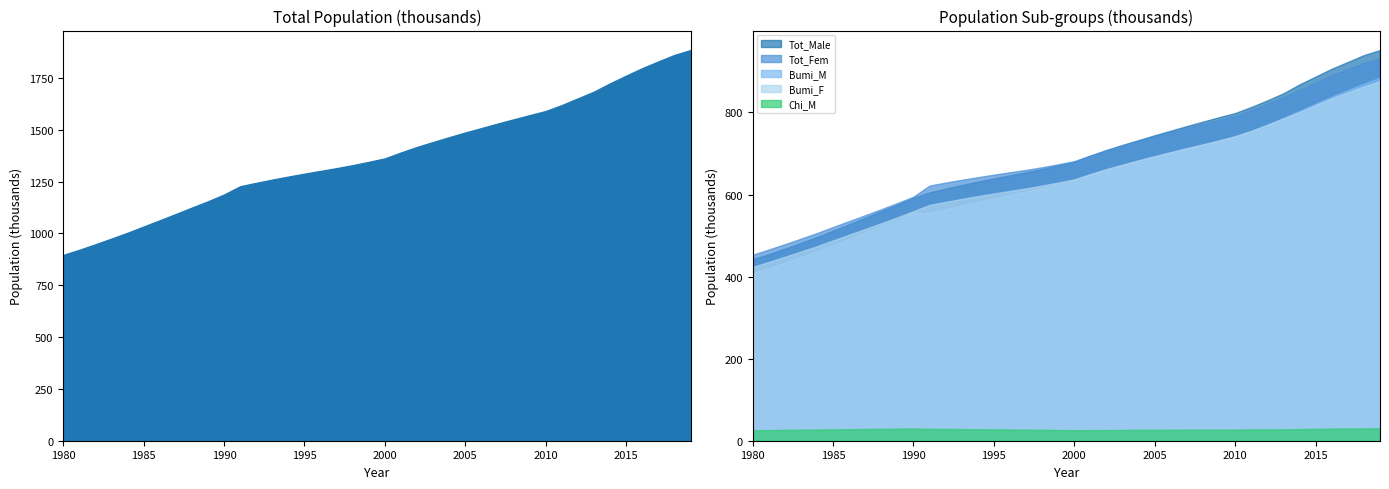

Reading left to right, extract all data points from this chart.

Total_pop: 1980=895.7	1981=920.5	1982=947.1	1983=974.6	1984=1002.6	1985=1032.9	1986=1062.8	1987=1093.2	1988=1124.0	1989=1154.5	1990=1187.2	1991=1227.0	1992=1243.5	1993=1259.1	1994=1273.7	1995=1287.7	1996=1301.1	1997=1314.4	1998=1328.9	1999=1344.7	2000=1361.4	2001=1390.0	2002=1416.7	2003=1440.5	2004=1463.8	2005=1486.3	2006=1507.6	2007=1529.1	2008=1549.8	2009=1570.0	2010=1589.9	2011=1618.8	2012=1651.0	2013=1683.5	2014=1723.4	2015=1760.6	2016=1796.7	2017=1829.0	2018=1860.5	2019=1883.8
Tot_Male: 1980=442.5	1981=454.6	1982=468.1	1983=482.1	1984=496.5	1985=512.0	1986=527.4	1987=543.6	1988=559.6	1989=575.2	1990=592.3	1991=605.1	1992=614.4	1993=623.2	1994=631.4	1995=639.3	1996=646.8	1997=654.3	1998=662.3	1999=670.9	2000=680.0	2001=694.8	2002=708.7	2003=721.1	2004=732.8	2005=744.6	2006=755.7	2007=767.0	2008=777.8	2009=788.5	2010=798.7	2011=813.4	2012=829.6	2013=846.9	2014=868.6	2015=887.6	2016=906.7	2017=923.2	2018=939.9	2019=952.1
Tot_Fem: 1980=453.2	1981=465.9	1982=479.0	1983=492.5	1984=506.1	1985=520.9	1986=535.3	1987=549.7	1988=564.3	1989=579.3	1990=594.8	1991=621.9	1992=629.2	1993=636.0	1994=642.3	1995=648.5	1996=654.3	1997=660.1	1998=666.6	1999=673.8	2000=681.5	2001=695.2	2002=708.0	2003=719.4	2004=731.0	2005=741.7	2006=751.9	2007=762.1	2008=772.0	2009=781.6	2010=791.2	2011=805.4	2012=821.4	2013=836.6	2014=854.9	2015=873.0	2016=890.1	2017=905.8	2018=920.6	2019=931.7
Bumi_M: 1980=408.3	1981=420.3	1982=433.7	1983=447.5	1984=461.6	1985=476.9	1986=492.0	1987=507.9	1988=523.6	1989=538.9	1990=555.7	1991=554.3	1992=564.1	1993=573.5	1994=582.4	1995=591.0	1996=599.3	1997=607.6	1998=616.2	1999=625.5	2000=635.0	2001=648.2	2002=660.8	2003=671.8	2004=682.2	2005=692.6	2006=702.3	2007=712.2	2008=721.5	2009=731.3	2010=741.6	2011=754.8	2012=769.7	2013=786.9	2014=804.0	2015=821.4	2016=838.8	2017=854.4	2018=870.2	2019=885.0
Bumi_F: 1980=423.4	1981=435.7	1982=448.2	1983=461.1	1984=474.1	1985=488.3	1986=502.2	1987=516.0	1988=530.1	1989=544.5	1990=559.5	1991=574.7	1992=582.2	1993=589.3	1994=596.1	1995=602.6	1996=608.8	1997=615.0	1998=621.9	1999=629.3	2000=637.2	2001=650.1	2002=662.2	2003=672.9	2004=683.8	2005=693.8	2006=703.5	2007=713.1	2008=722.5	2009=732.0	2010=742.4	2011=755.3	2012=770.4	2013=785.6	2014=801.0	2015=818.1	2016=834.3	2017=849.3	2018=863.5	2019=876.5
Chi_M: 1980=25.7	1981=26.0	1982=26.4	1983=26.8	1984=27.2	1985=27.6	1986=28.1	1987=28.5	1988=28.9	1989=29.3	1990=29.6	1991=28.9	1992=28.6	1993=28.3	1994=28.0	1995=27.7	1996=27.3	1997=26.9	1998=26.5	1999=26.1	2000=25.7	2001=25.9	2002=26.1	2003=26.2	2004=26.4	2005=26.5	2006=26.7	2007=26.8	2008=27.0	2009=27.1	2010=27.2	2011=27.4	2012=27.5	2013=27.7	2014=28.3	2015=28.9	2016=29.4	2017=29.7	2018=30.0	2019=30.3